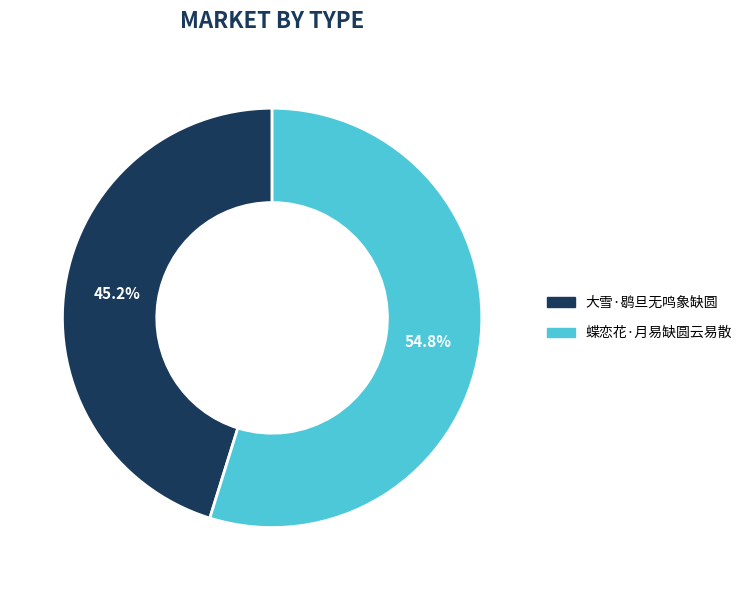

Which slice is the largest?

蝶恋花·月易缺圆云易散